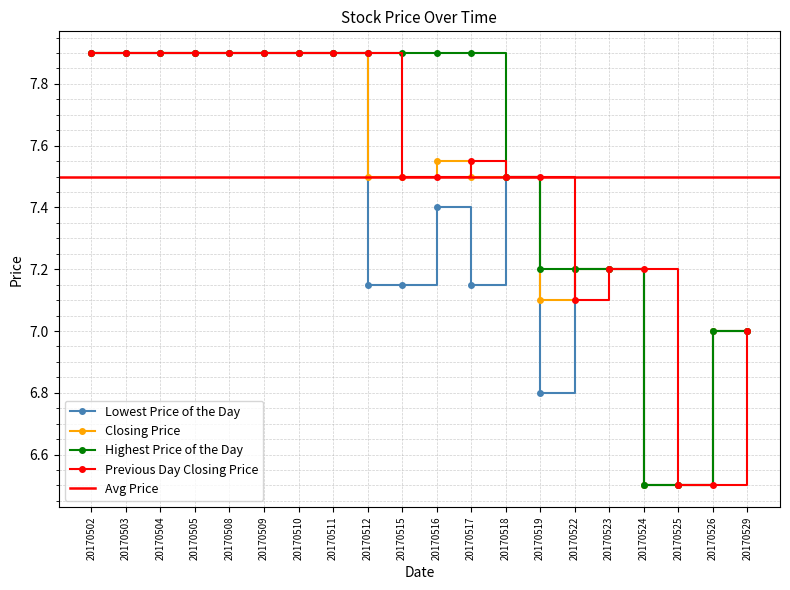

Between 20170522 and 20170523, which series saw the biggest shift?

Previous Day Closing Price